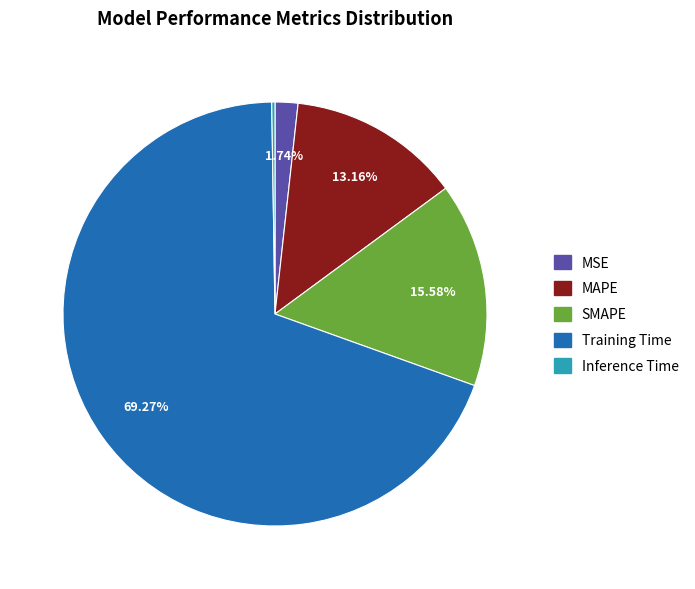

What percentage is NOT represented by MSE?

98.3%